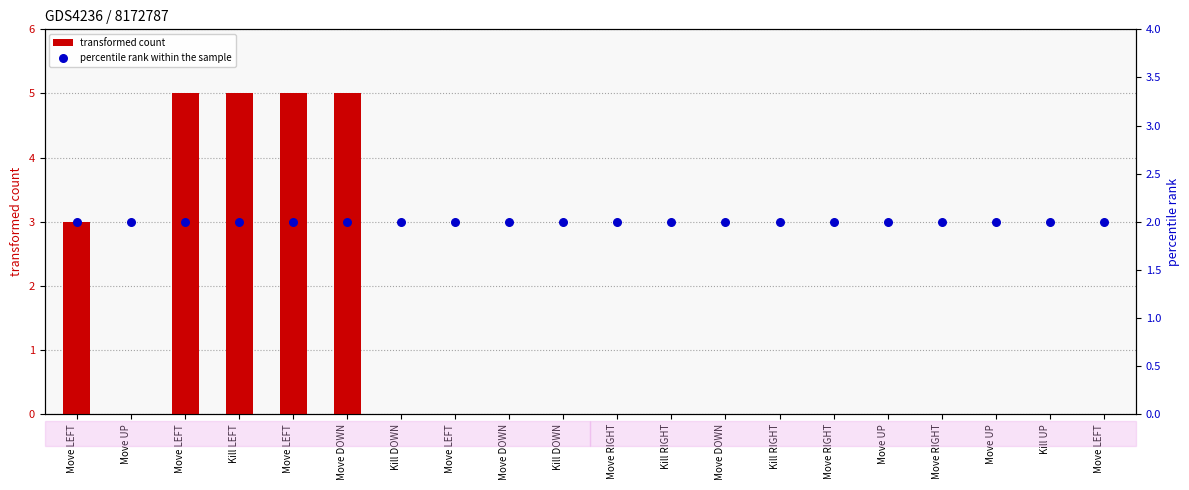

At which category is the sum across all series the highest?

Move LEFT